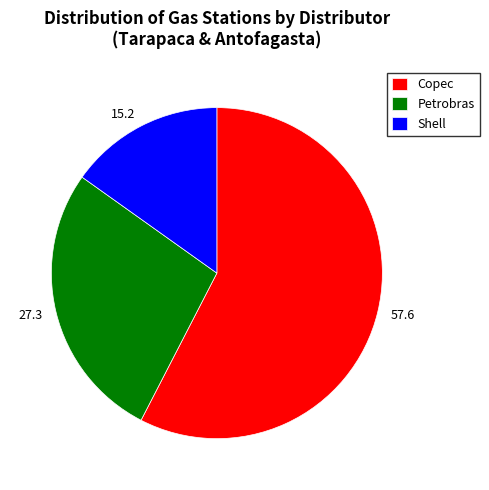

Is there any slice that represents more than half of the pie?

Yes